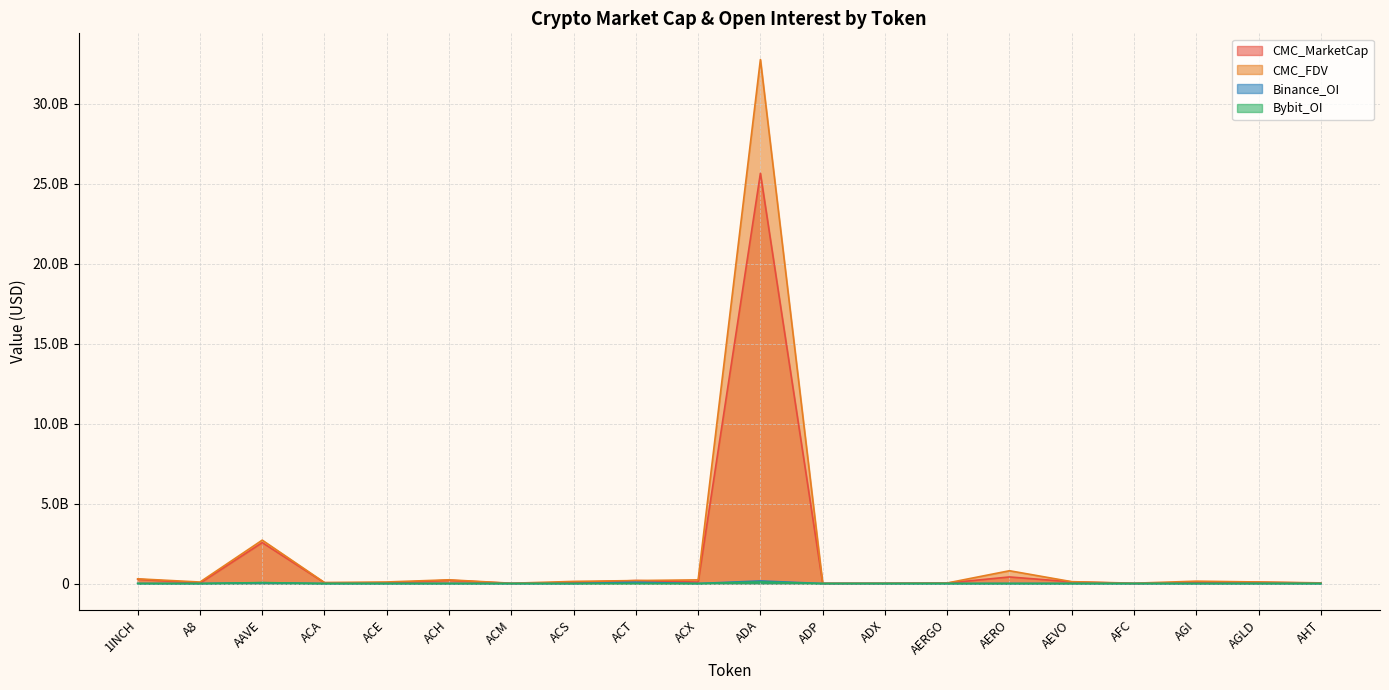

Which label corresponds to the smallest value in the chart?

A8